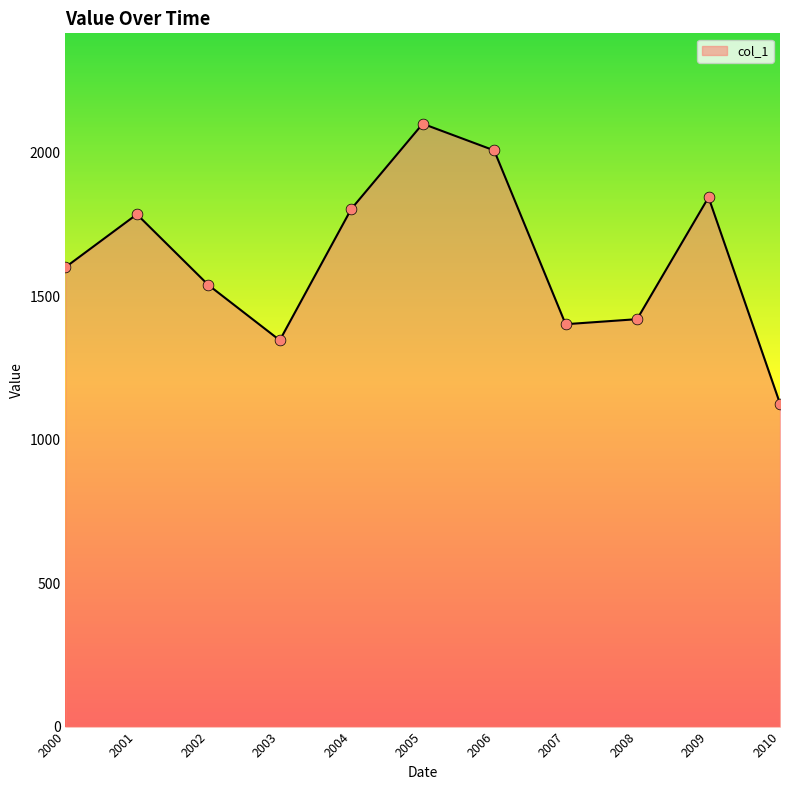

What is the change in value from 2007 to 2009?

+442.4